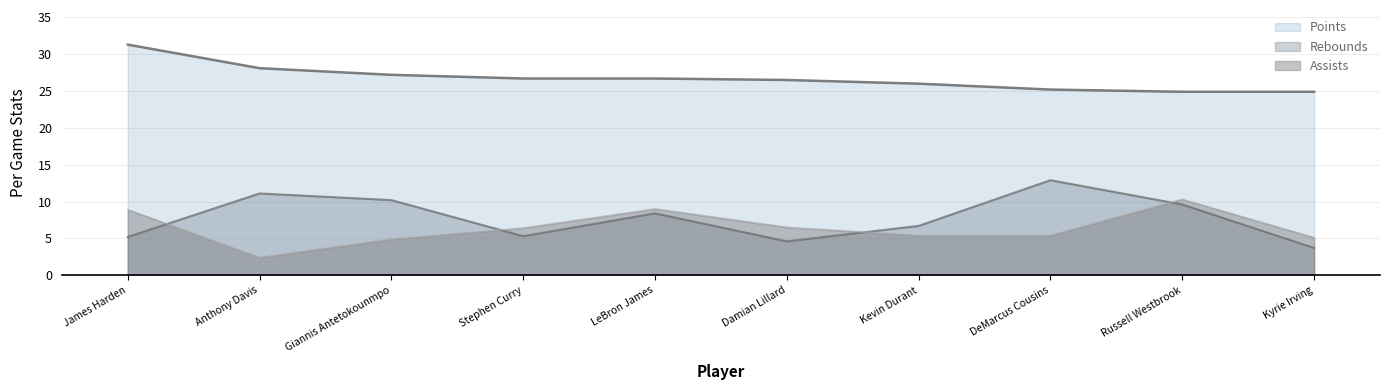

True or false: Rebounds has more than 1 interior local peaks.

True